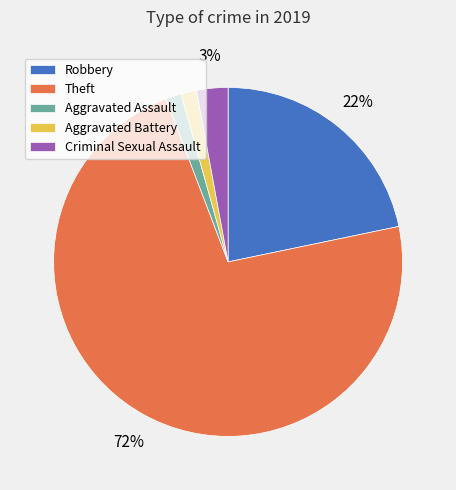

The Aggravated Assault slice represents 1% of the pie. True or false?

True